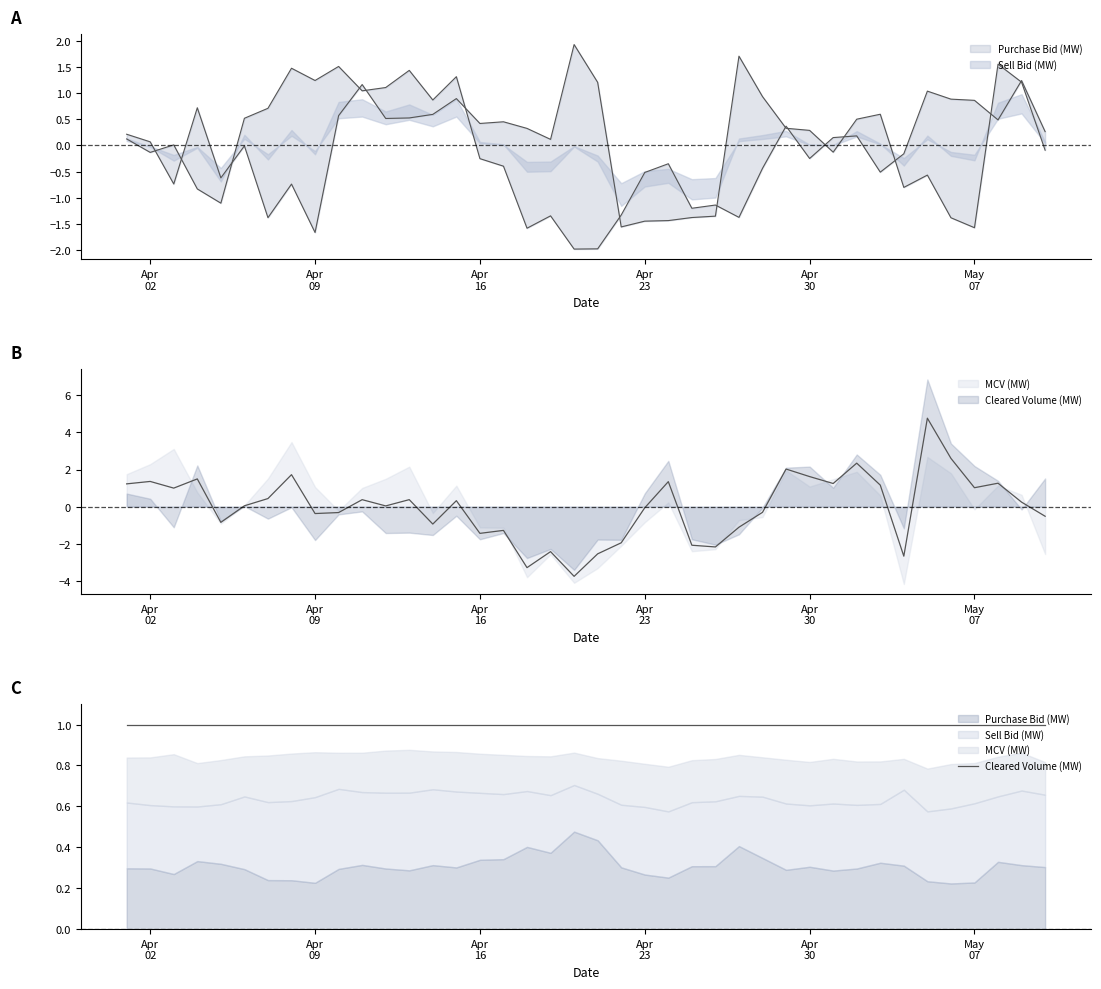

At which label does Purchase Bid (MW) first exceed 0?

01/04/2012